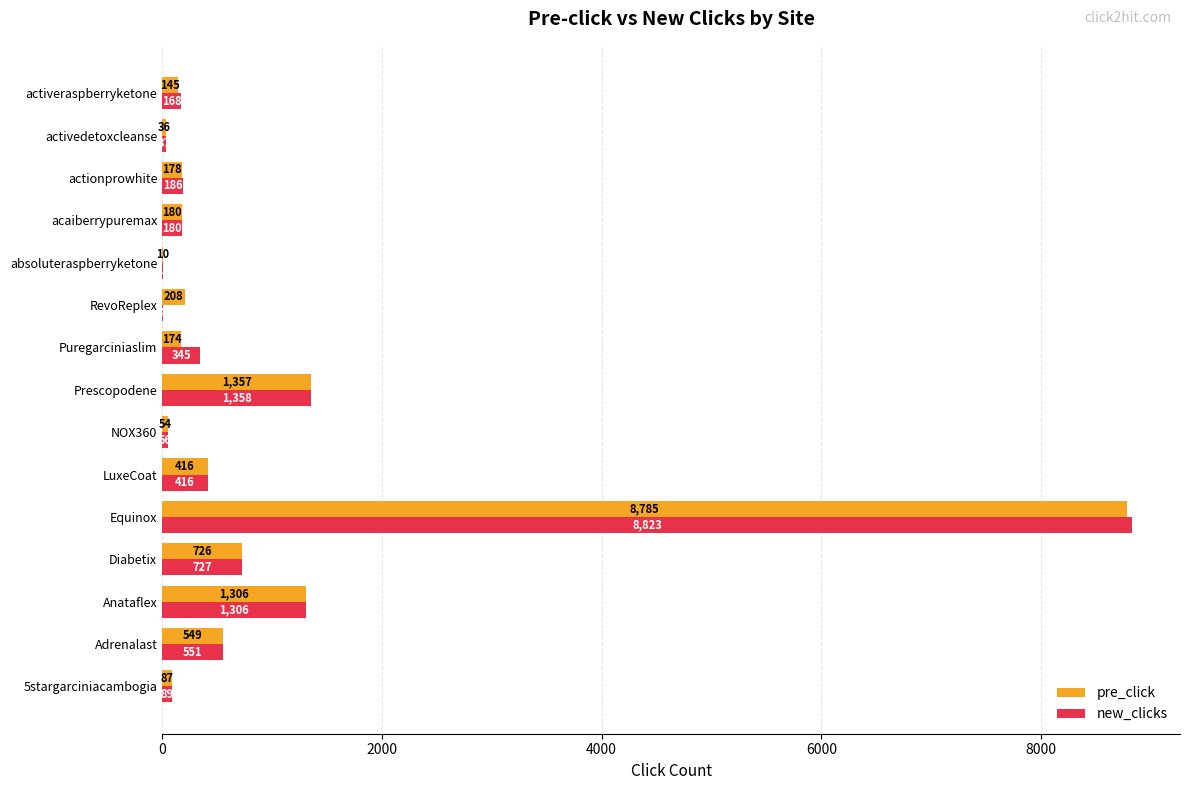

What is the total value across all series at Adrenalast?

1100